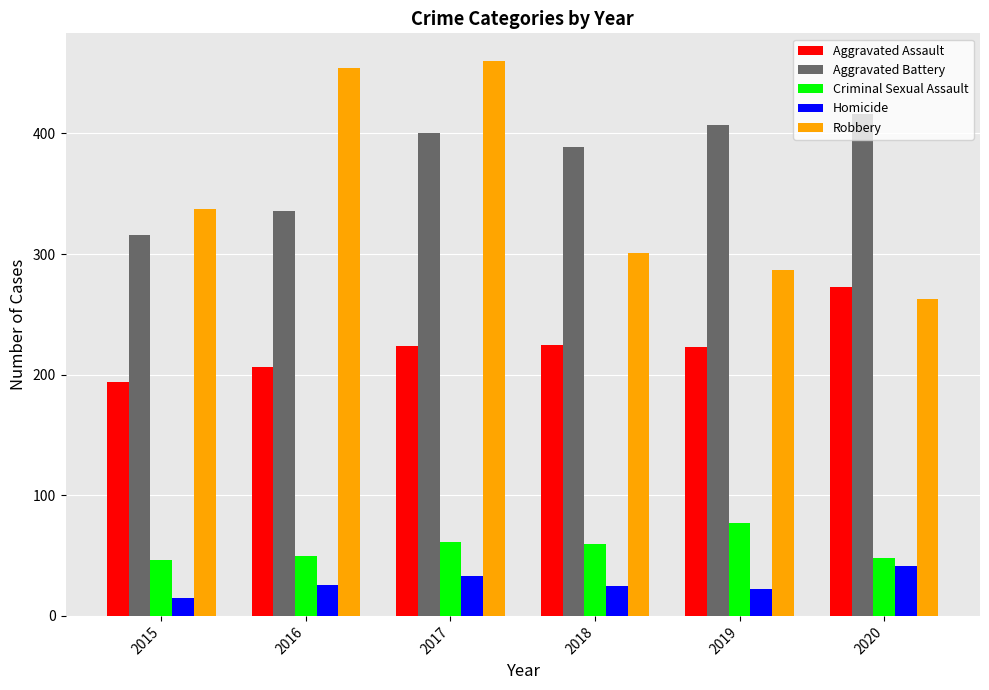

How many data points in Homicide are less than 26?

3